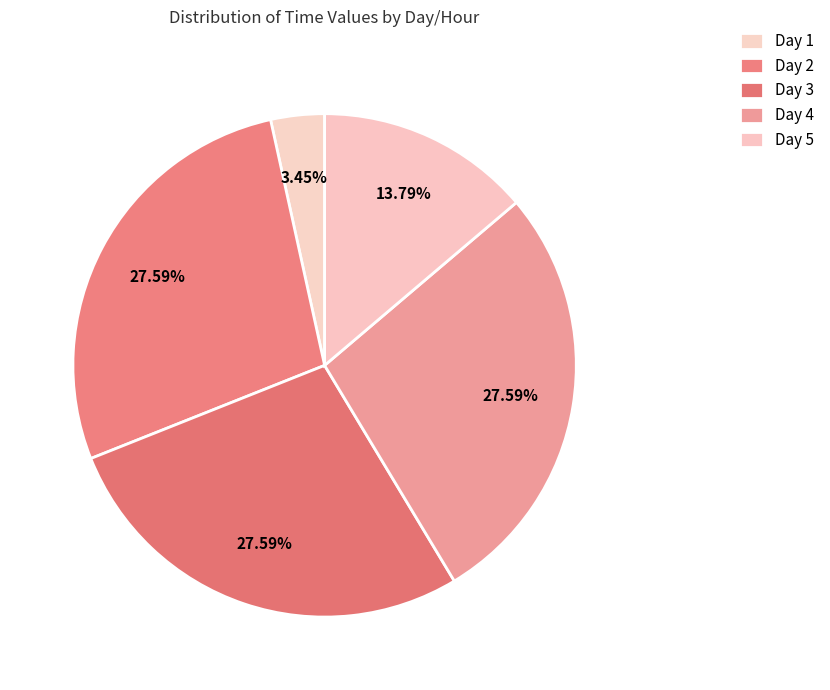

Does any single category account for the majority?

No